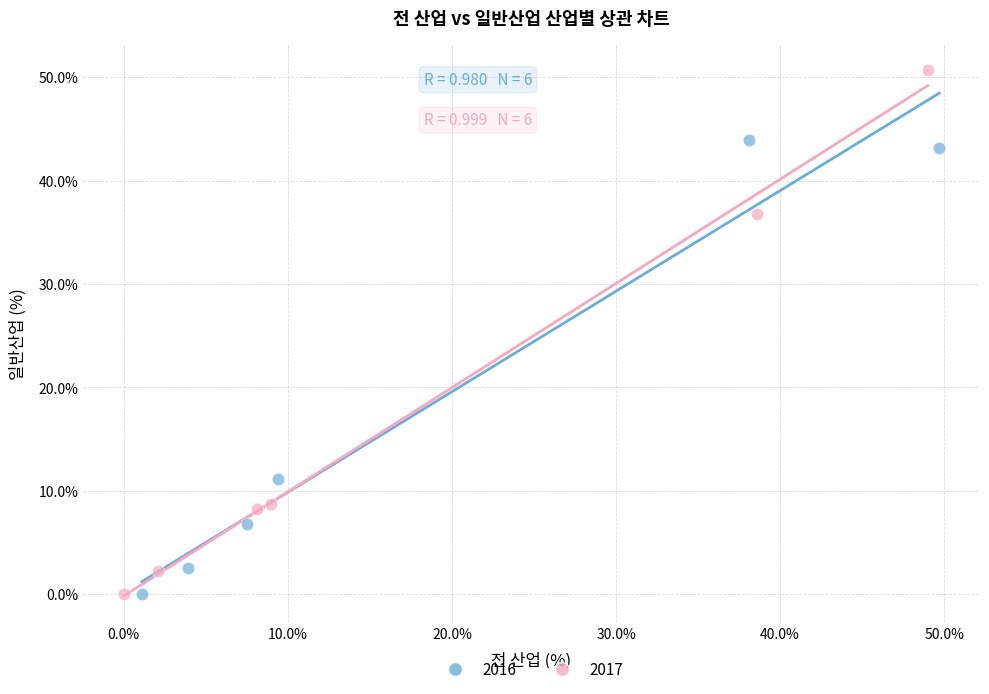

Which series has the widest spread of Y values?

2017